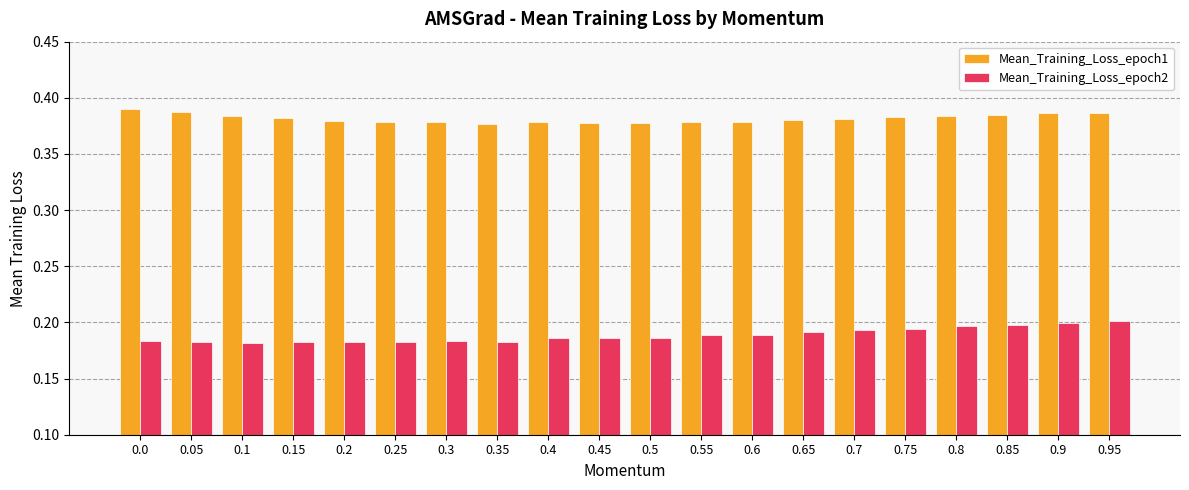

List the series in order of their overall mean, highest first.

Mean_Training_Loss_epoch1, Mean_Training_Loss_epoch2